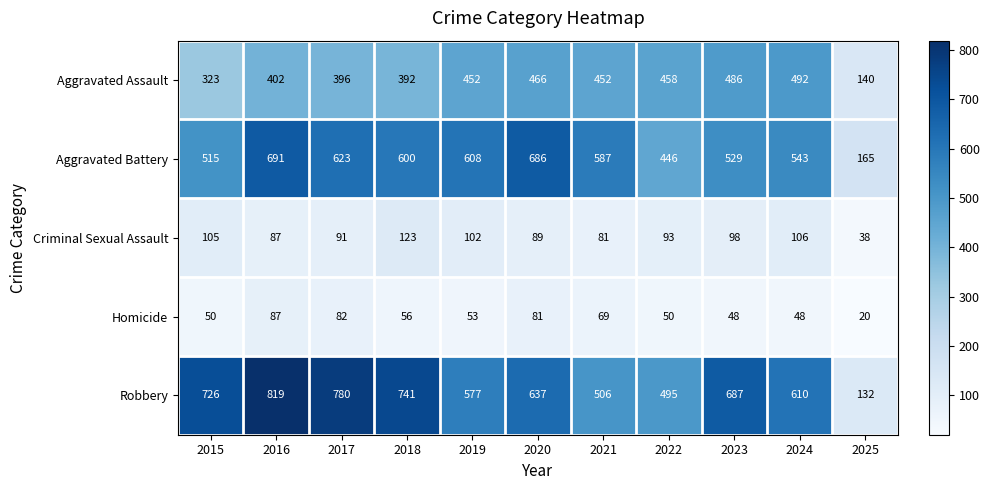

What is the difference between the Aggravated Assault values at 2015 and 2018?

69